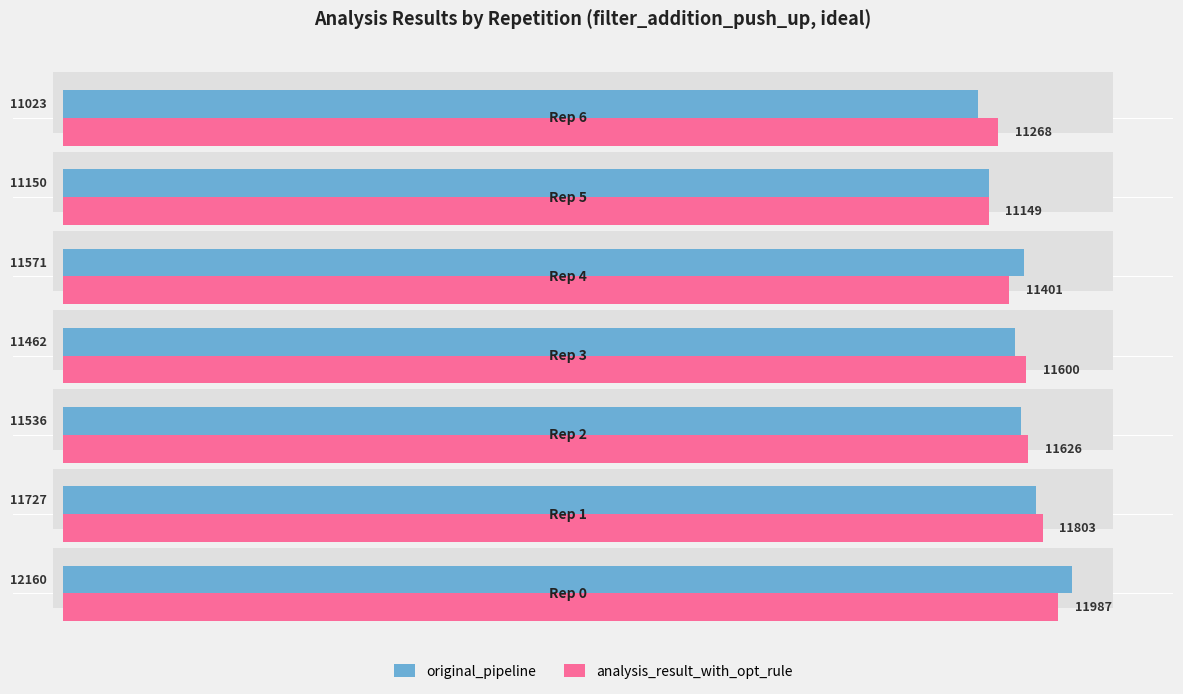

Does the chart contain any negative values?

No